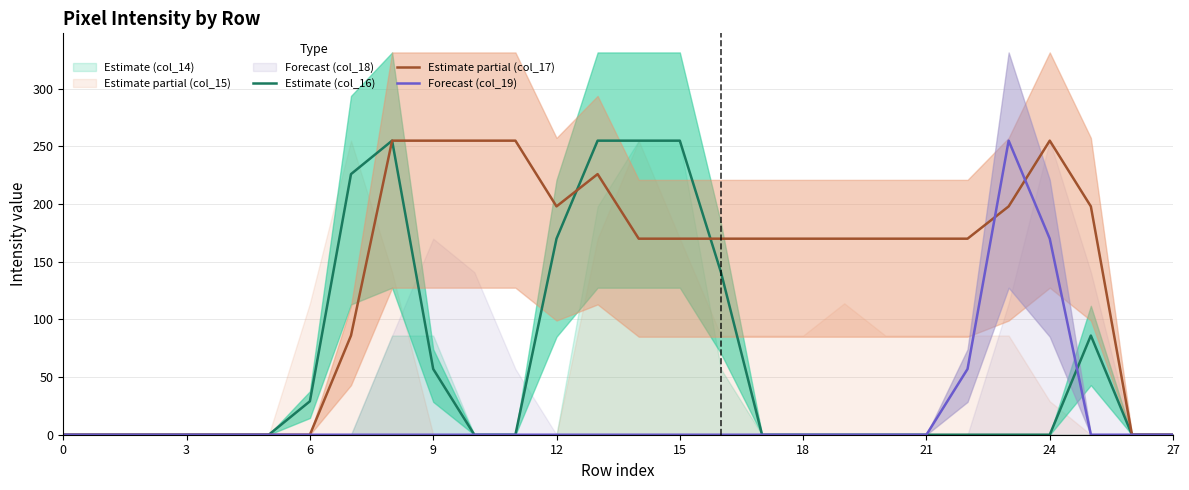

The value of Forecast (col_19) at 15 is -161. True or false?

False